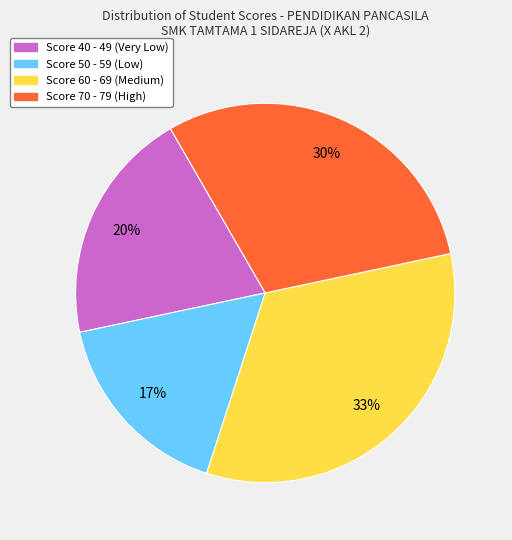

To the nearest percent, what is the average slice percentage?

25%